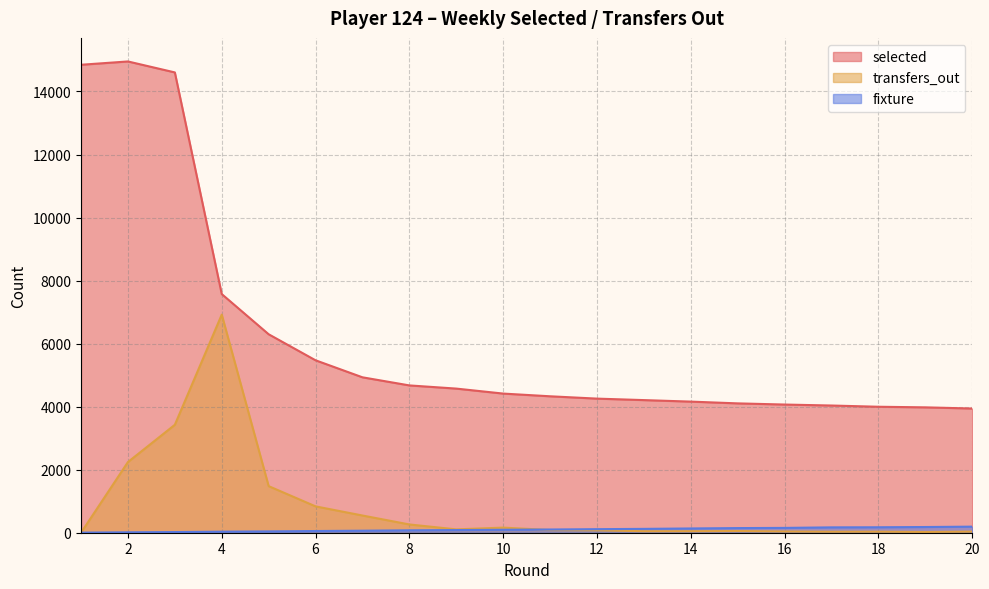

At which label does fixture reach its minimum?

1